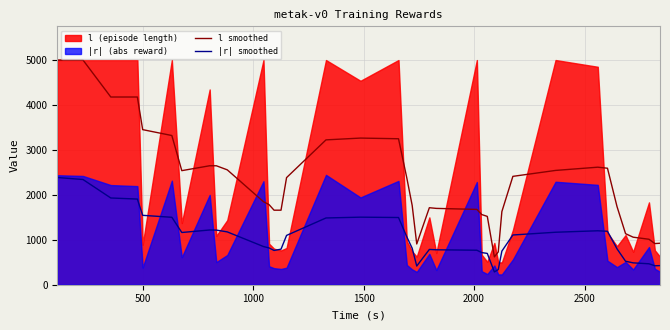

True or false: l smoothed and |r| smoothed intersect in this chart.

False